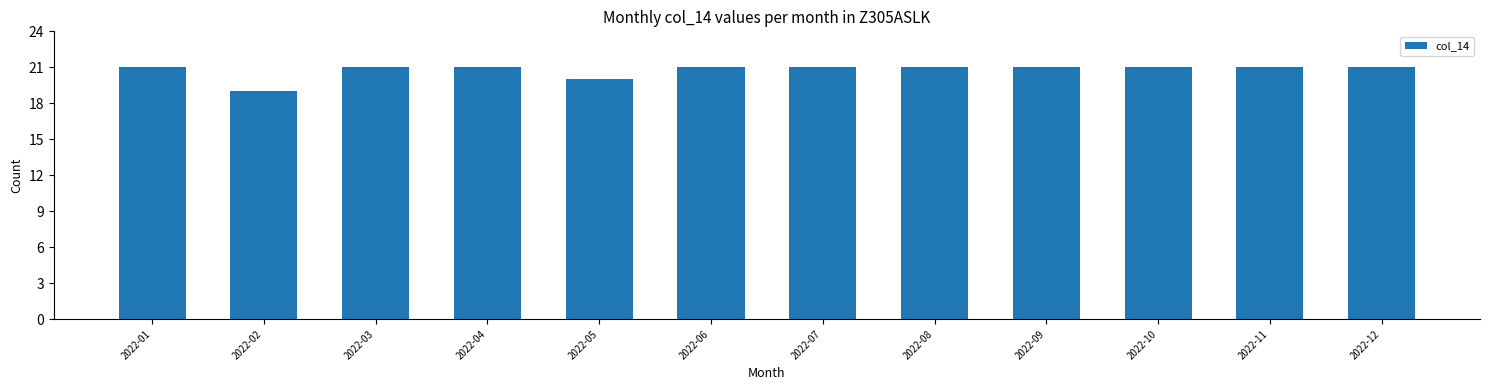

Approximately how many times larger is the value at 2022-05 compared to 2022-01?

1.0